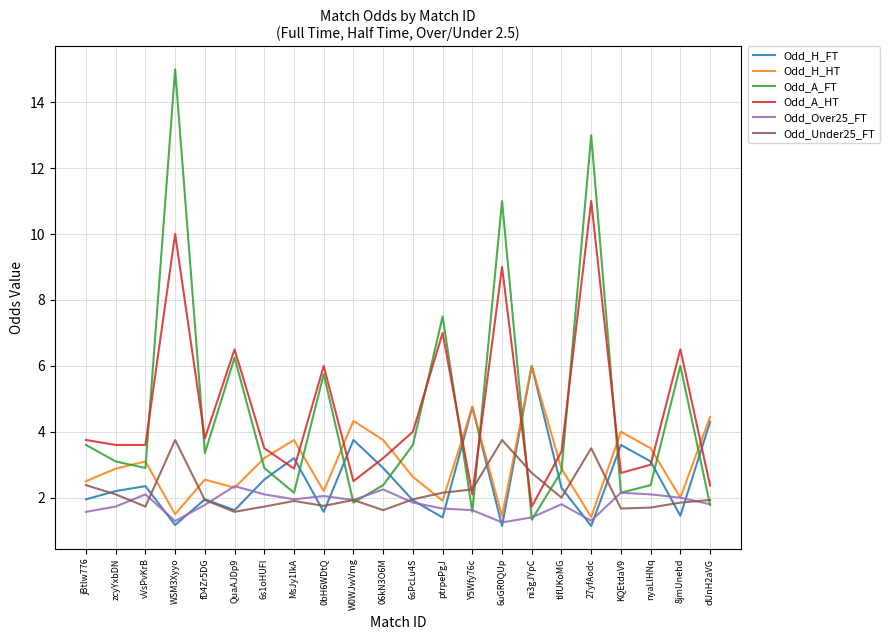

What is the highest value of the Odd_Under25_FT series?

3.8